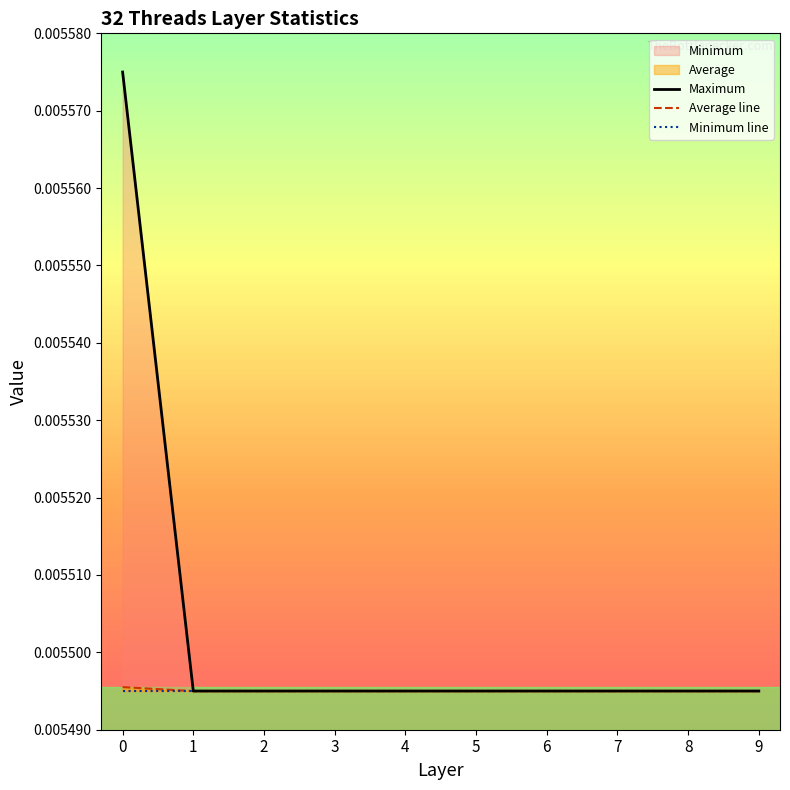

Is the value of Average line at 9 greater than the value of Maximum at 8?

No